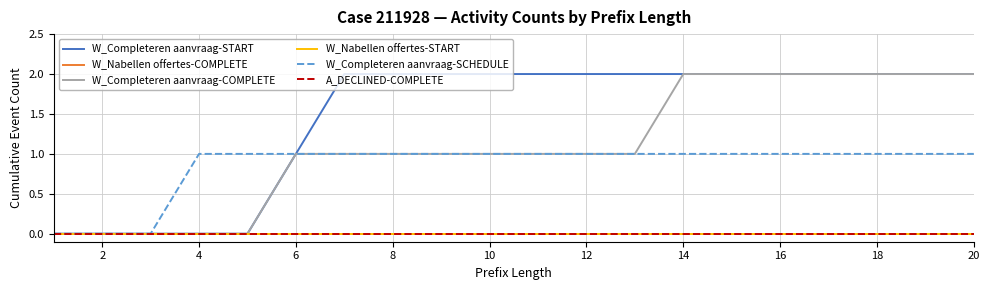

Does the chart have visible grid lines?

Yes